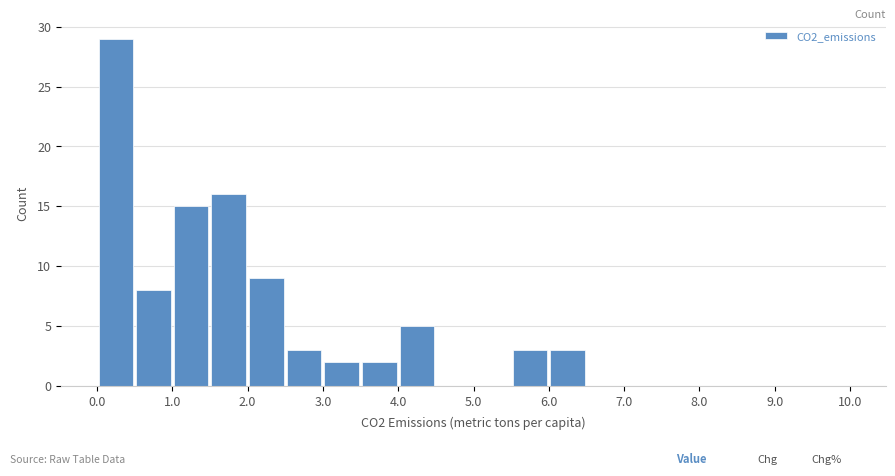

Reading left to right, transcribe this chart: for each bar, give the range it covers on the x-axis and its height. The values are not printed on the chart, so give them approximately, as read against the axis.

0.0 to 0.5: 29
0.5 to 1.0: 8
1.0 to 1.5: 15
1.5 to 2.0: 16
2.0 to 2.5: 9
2.5 to 3.0: 3
3.0 to 3.5: 2
3.5 to 4.0: 2
4.0 to 4.5: 5
4.5 to 5.0: 0
5.0 to 5.5: 0
5.5 to 6.0: 3
6.0 to 6.5: 3
6.5 to 7.0: 0
7.0 to 7.5: 0
7.5 to 8.0: 0
8.0 to 8.5: 0
8.5 to 9.0: 0
9.0 to 9.5: 0
9.5 to 10.0: 0